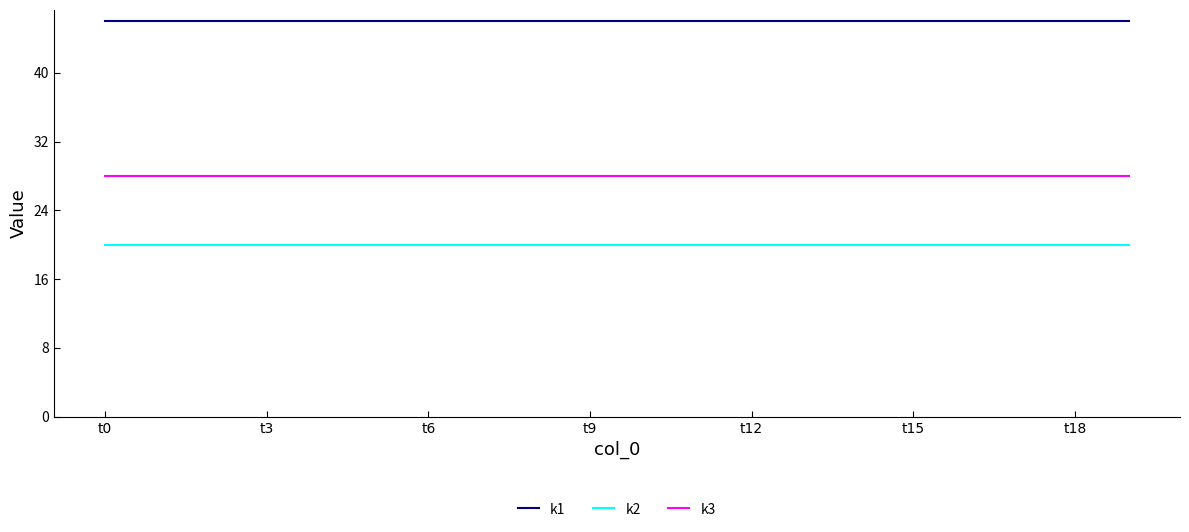

Rank the series by their maximum value, from lowest to highest.

k2, k3, k1